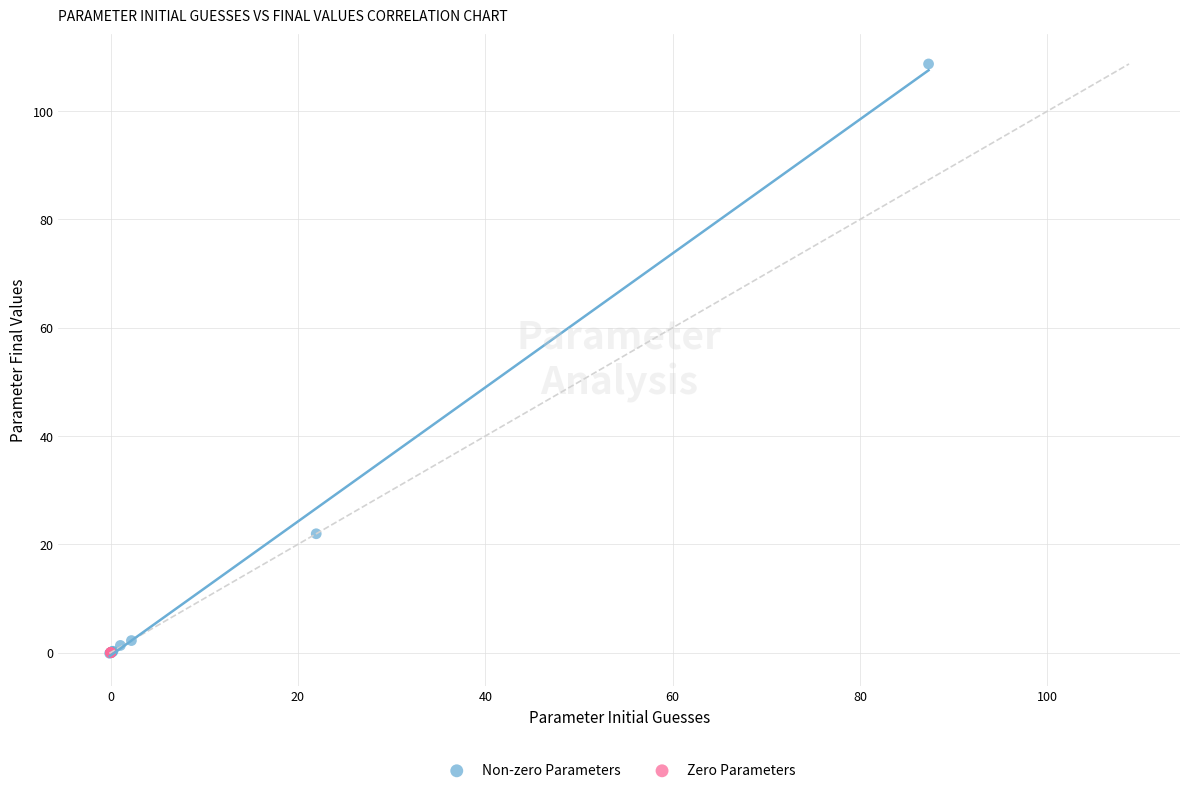

What are all the series names shown in the legend?

Non-zero Parameters, Zero Parameters